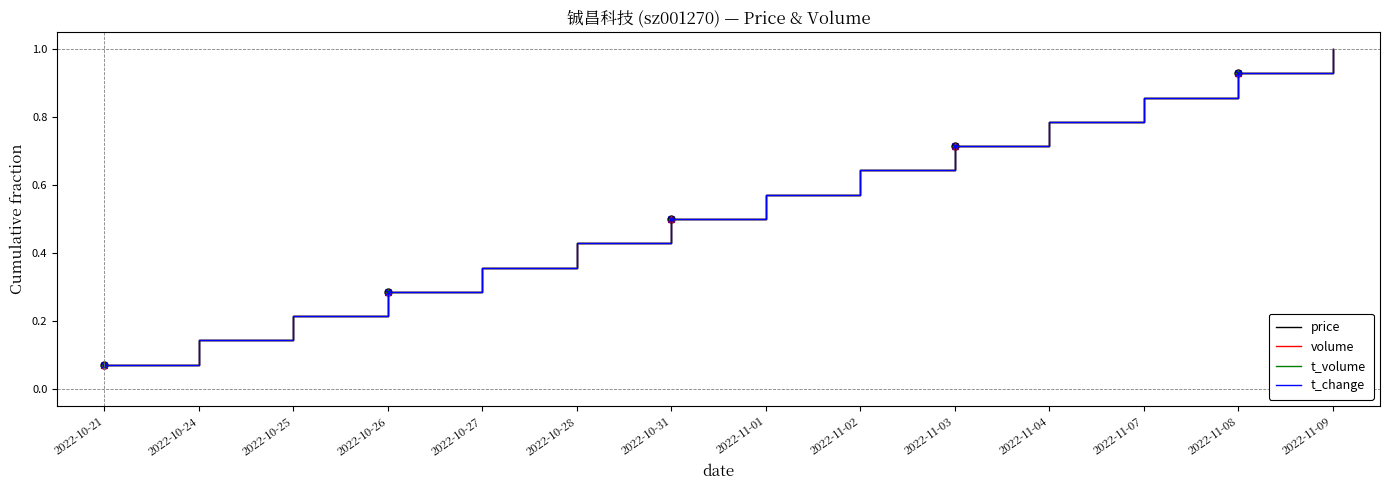

The value of t_change at 2022-11-02 is 0.6. True or false?

True